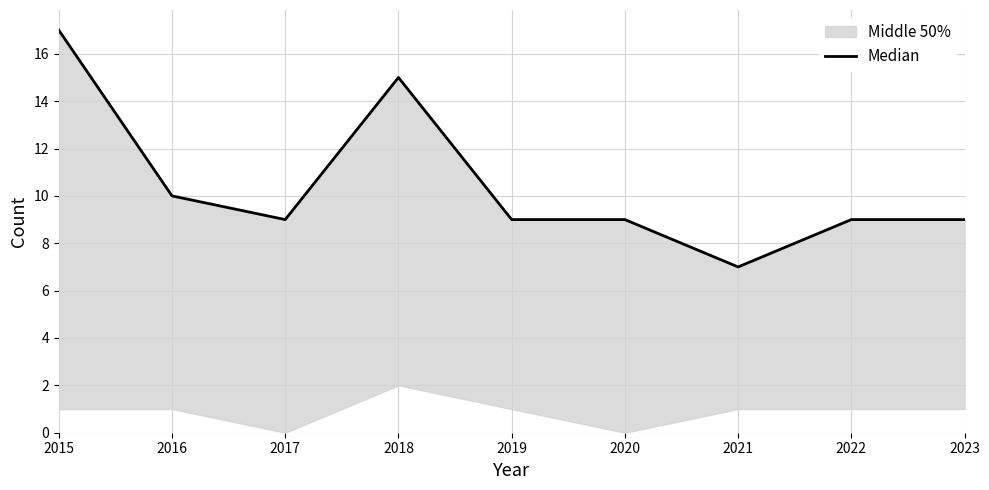

What is the sum of the values at 2015 and 2022?

26